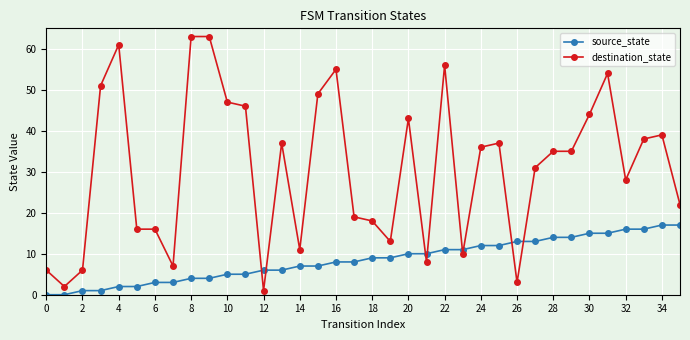

Is this an area chart (filled region under the line)?

No